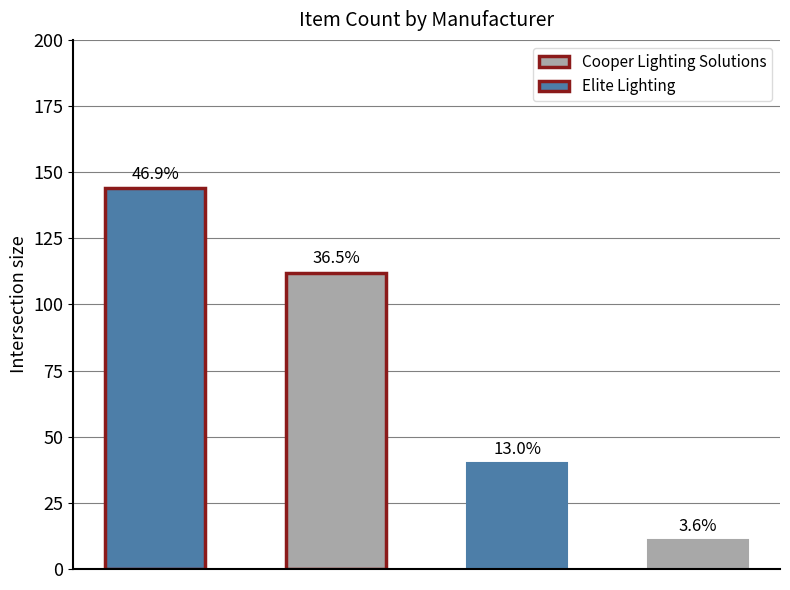

Reading left to right, what are all the values shown in this chart?

144	112	40	11